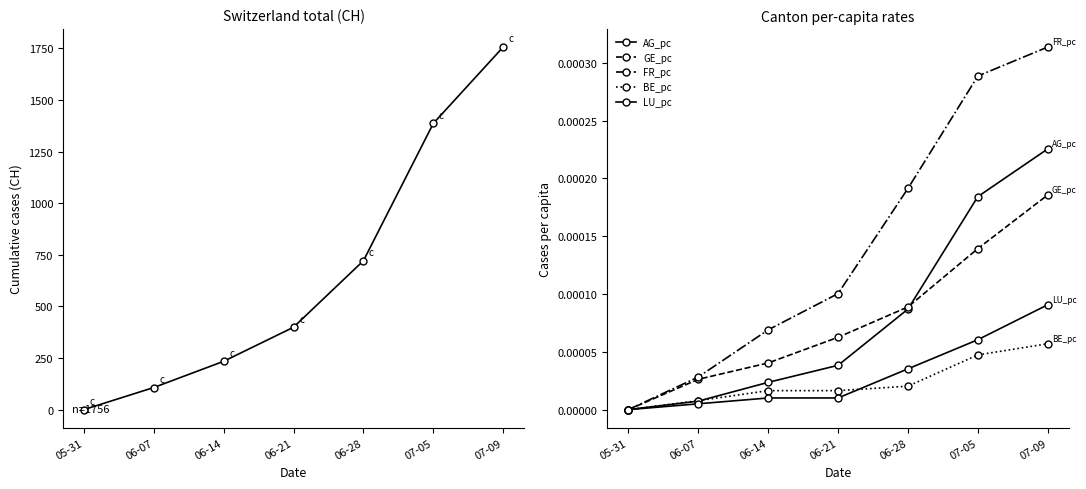

How many lines are shown in the chart?

6